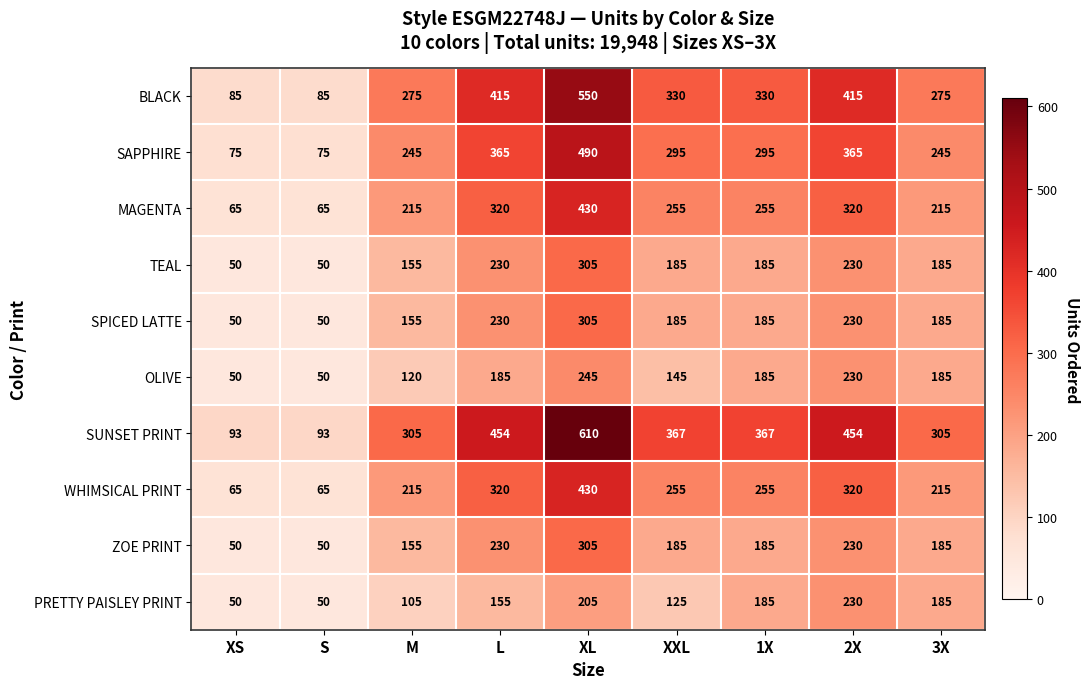

What is the greatest value displayed?

610